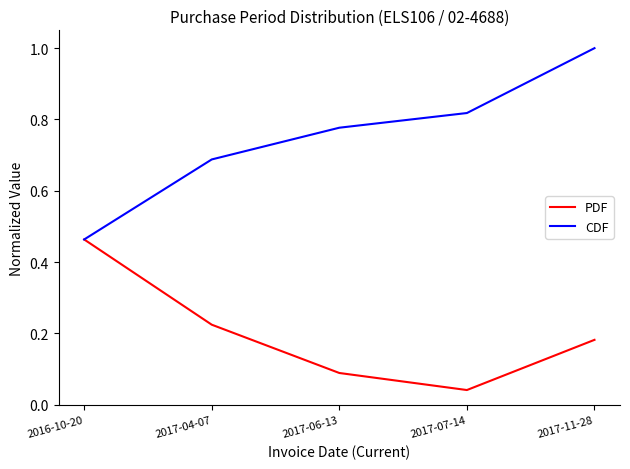

Which series has the largest range (max minus min)?

CDF